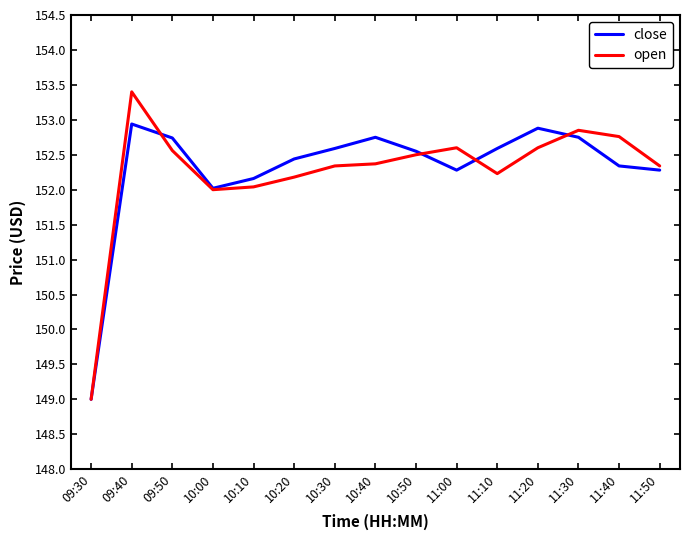

What is the approximate value of open at 11:40?

152.8